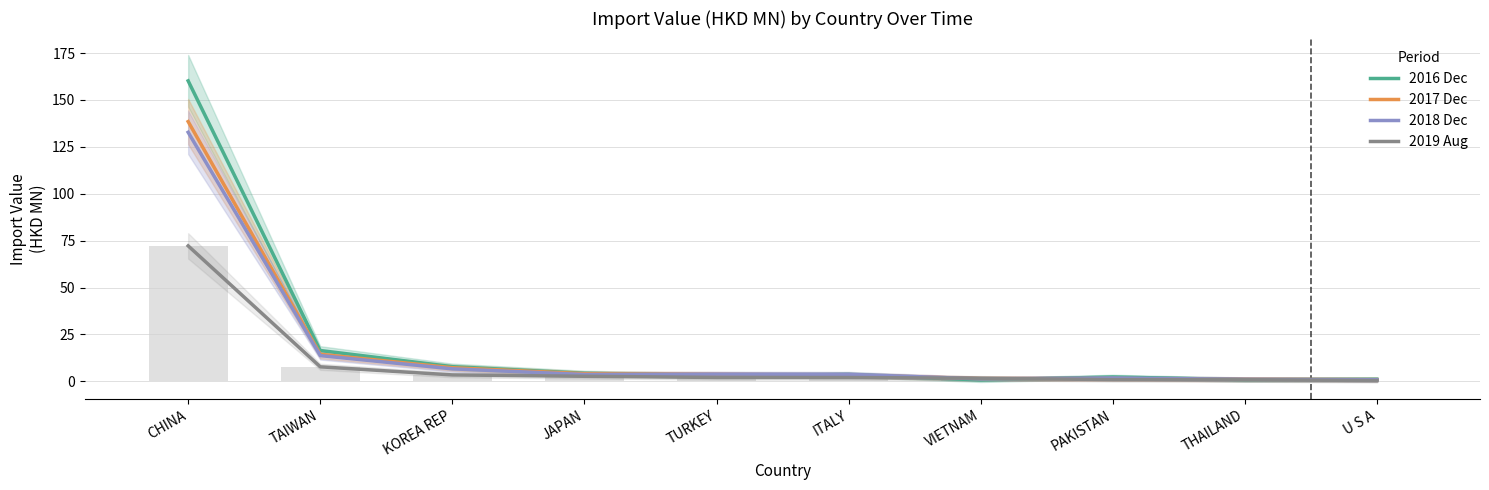

What is the difference between the 2016 Dec values at U S A and KOREA REP?

6.7